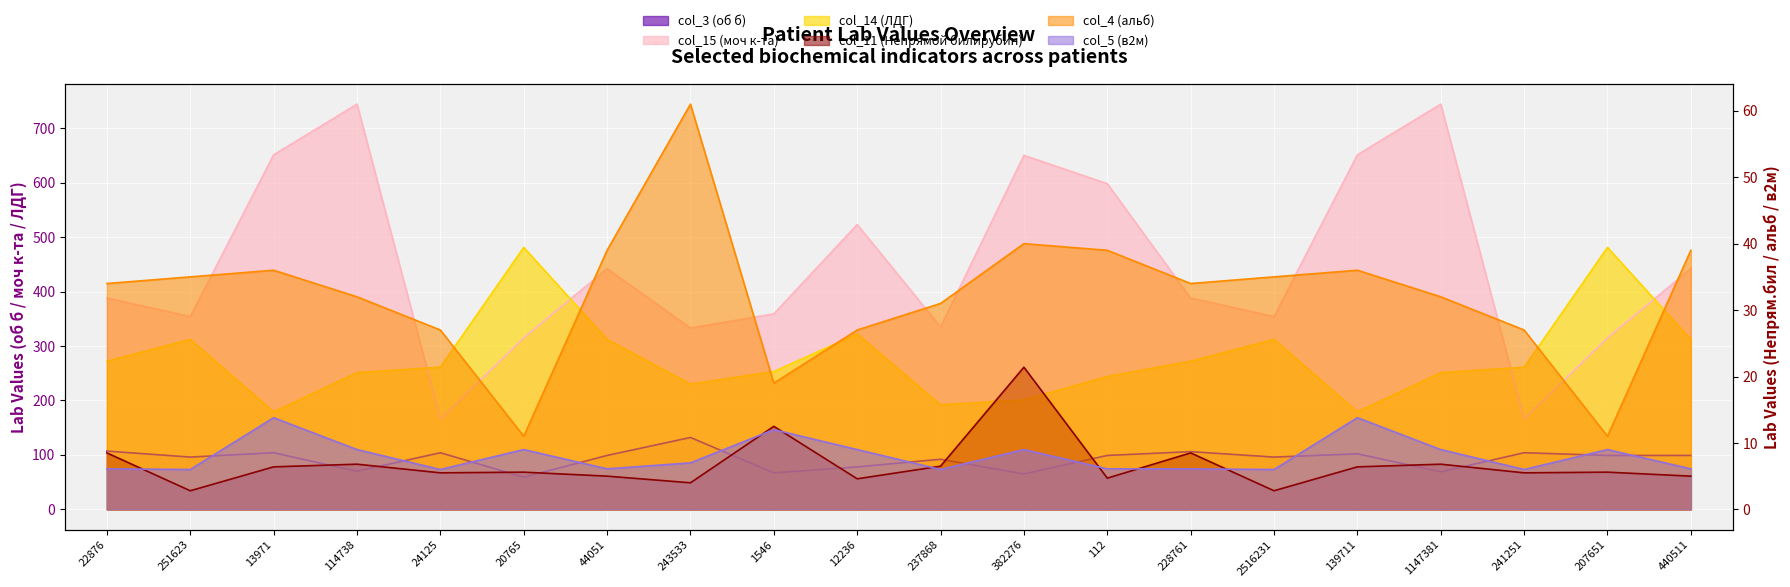

What is the label of the 7th point from the right?

228761